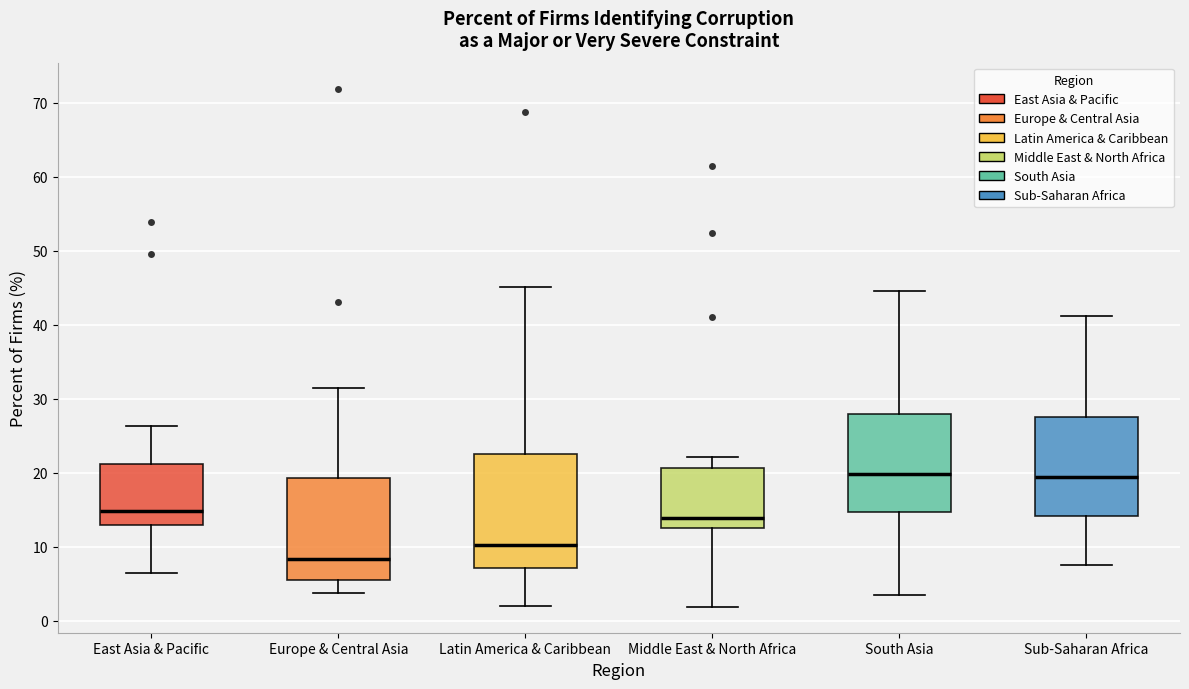

Which box's median line is the lowest?

Europe & Central Asia